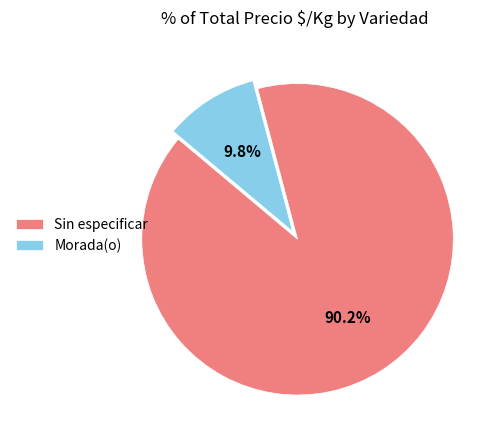

Does any single category account for the majority?

Yes